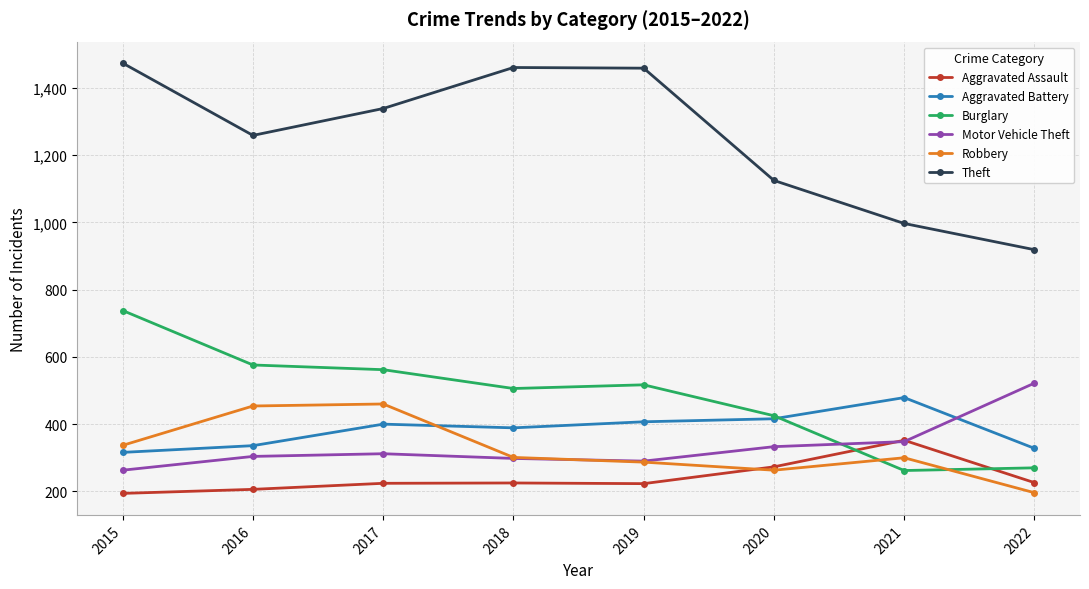

Is it true that Robbery equals 460 at 2017?

True